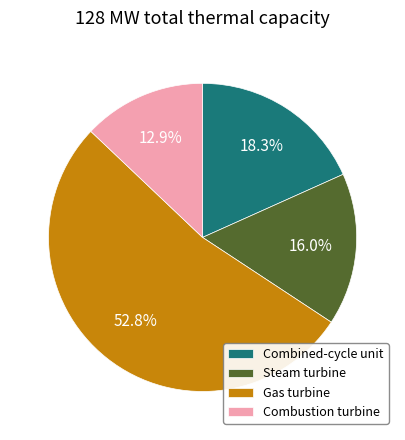

Count the number of slices in the pie.

4